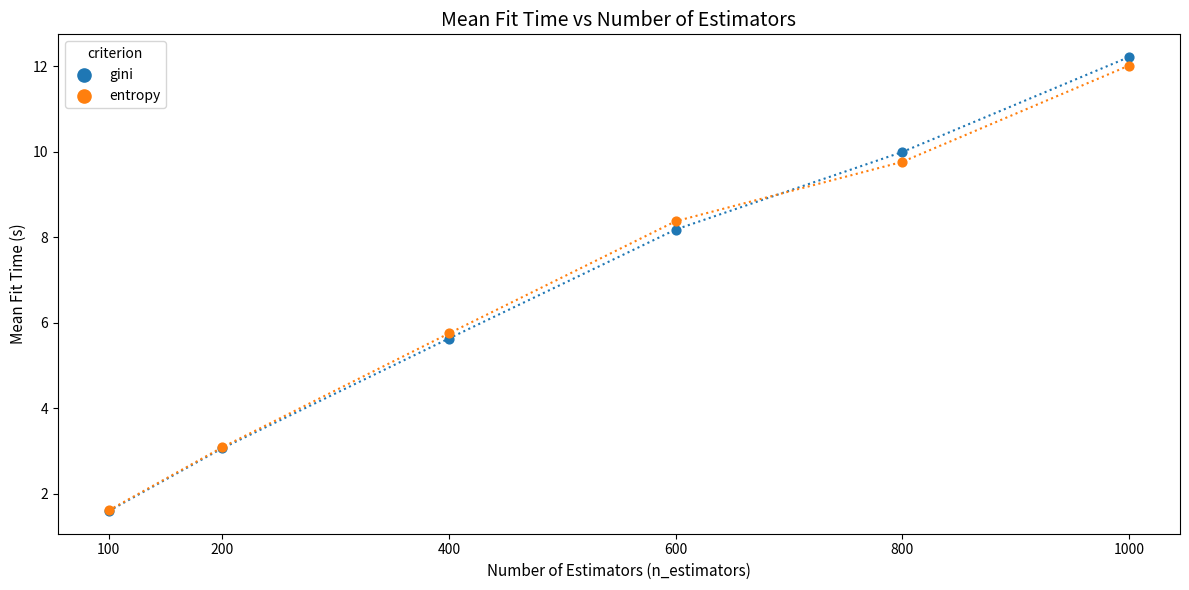

Which series contains the highest Y value?

gini